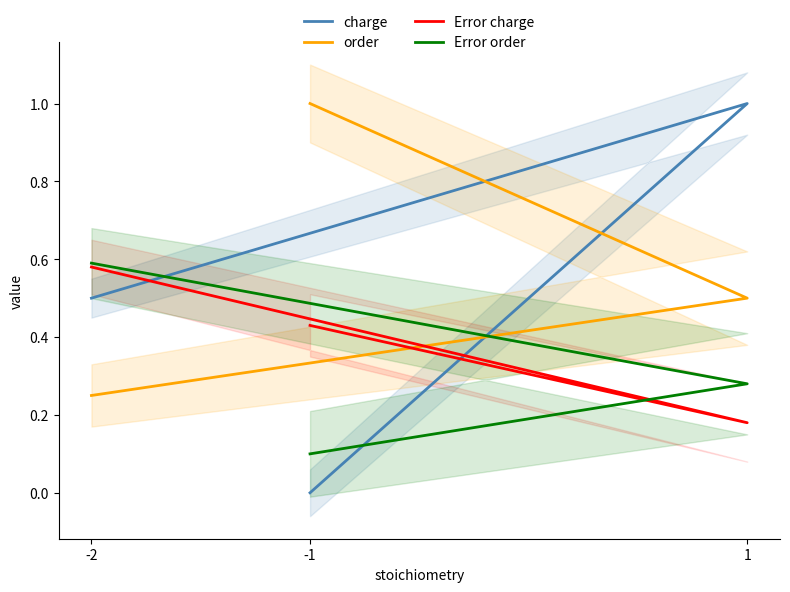

Does the chart have visible grid lines?

No